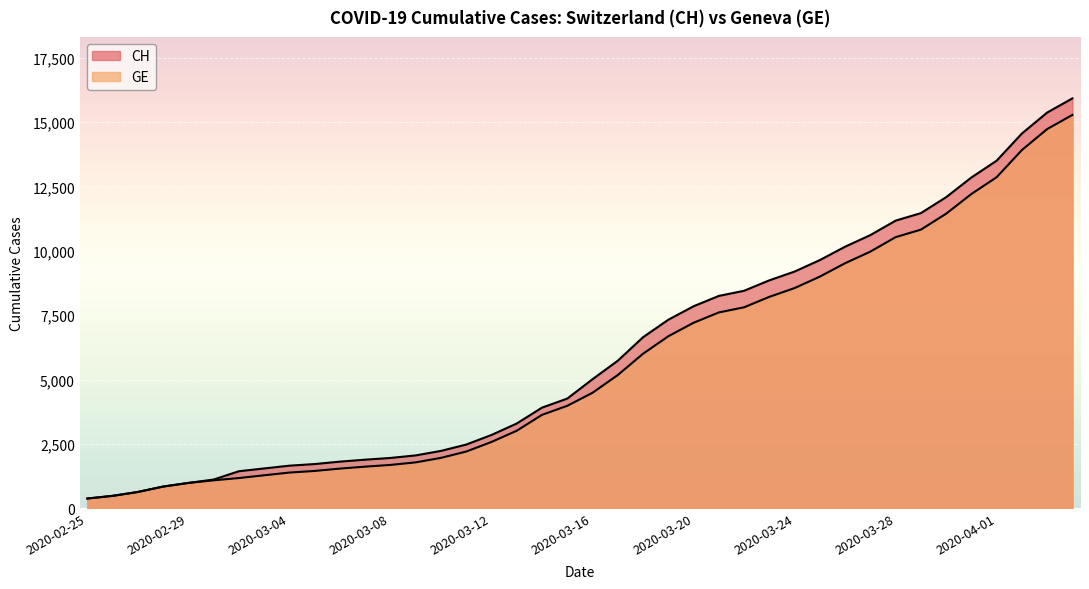

Does the chart display data point markers on the line(s)?

No